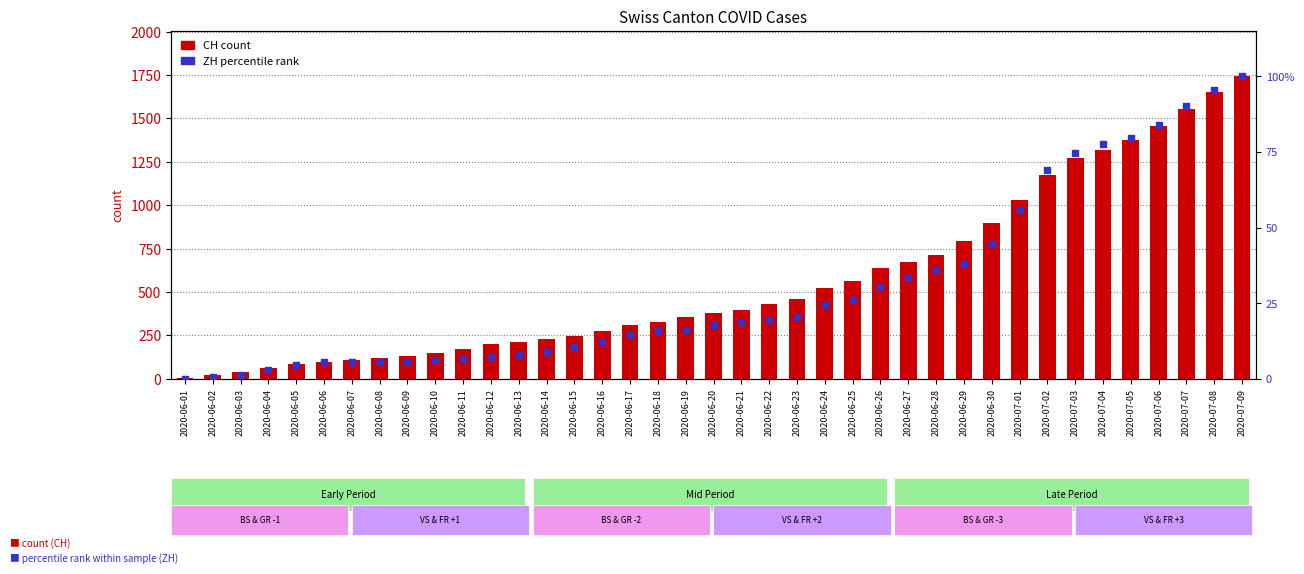

What is the total value across all series at 2020-06-01?

3.0